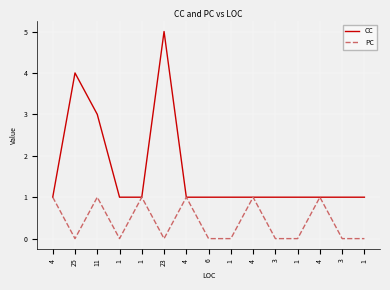

Reading left to right, transcribe all the data shown in this chart.

CC: 1	4	3	1	1	5	1	1	1	1	1	1	1	1	1
PC: 1	0	1	0	1	0	1	0	0	1	0	0	1	0	0